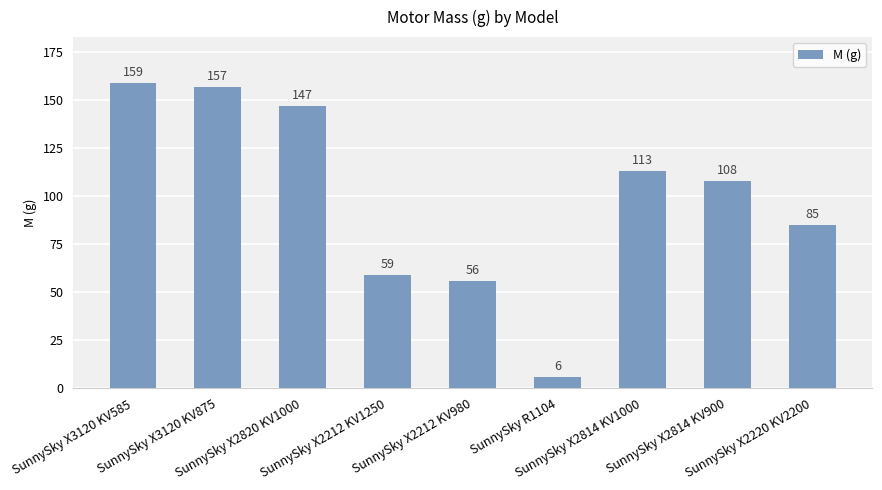

What is the change in value from SunnySky X3120 KV875 to SunnySky X2212 KV1250?

-98